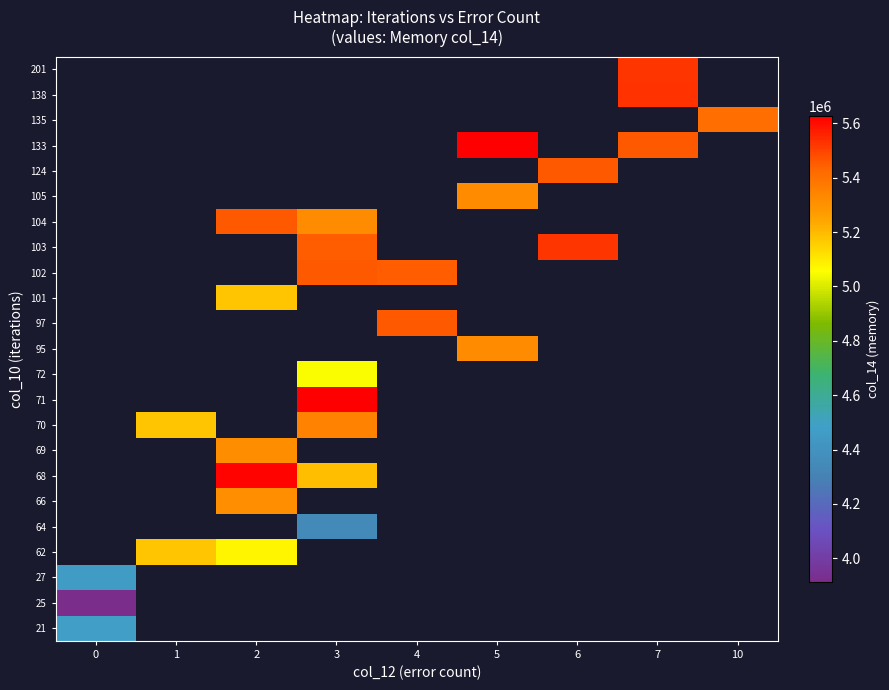

At how many categories does at least one series exceed 5208868?

7